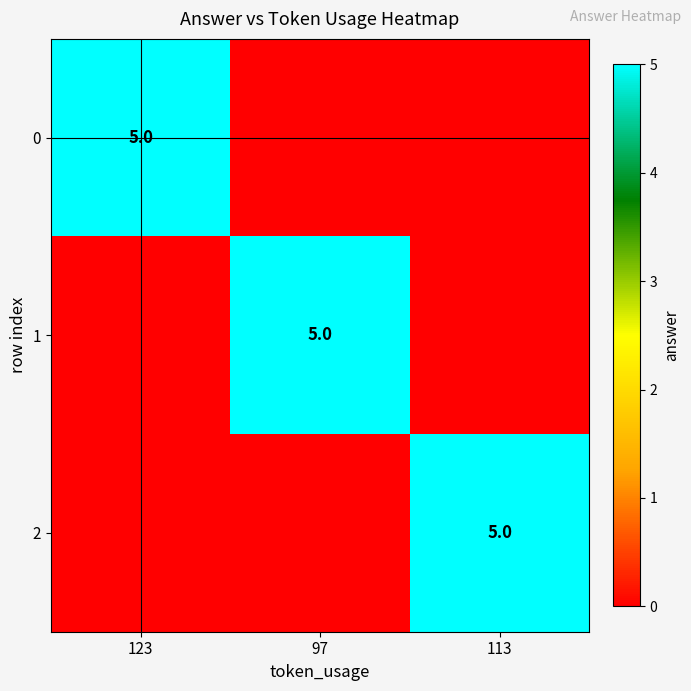

The value of 0 at 123 is 9. True or false?

False